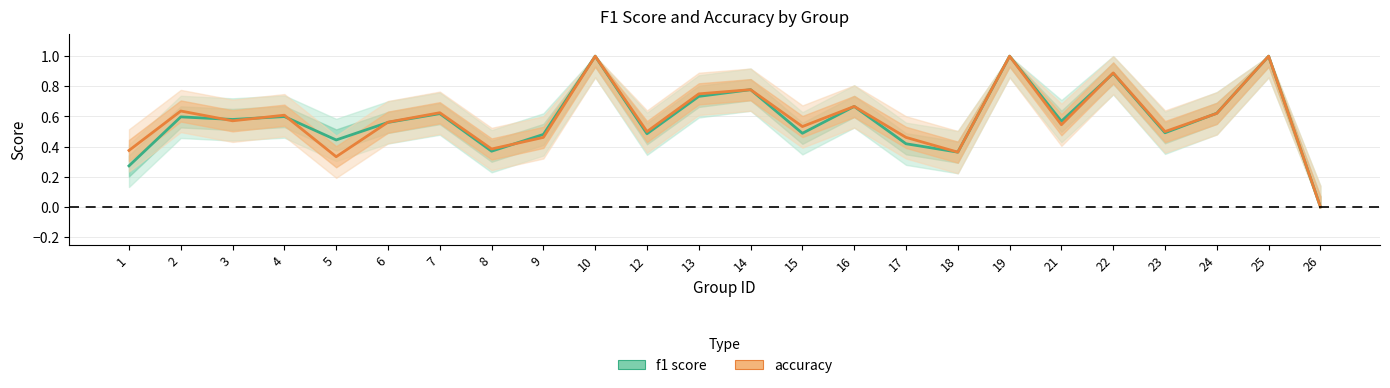

Rank the series by their maximum value, from lowest to highest.

f1, accuracy